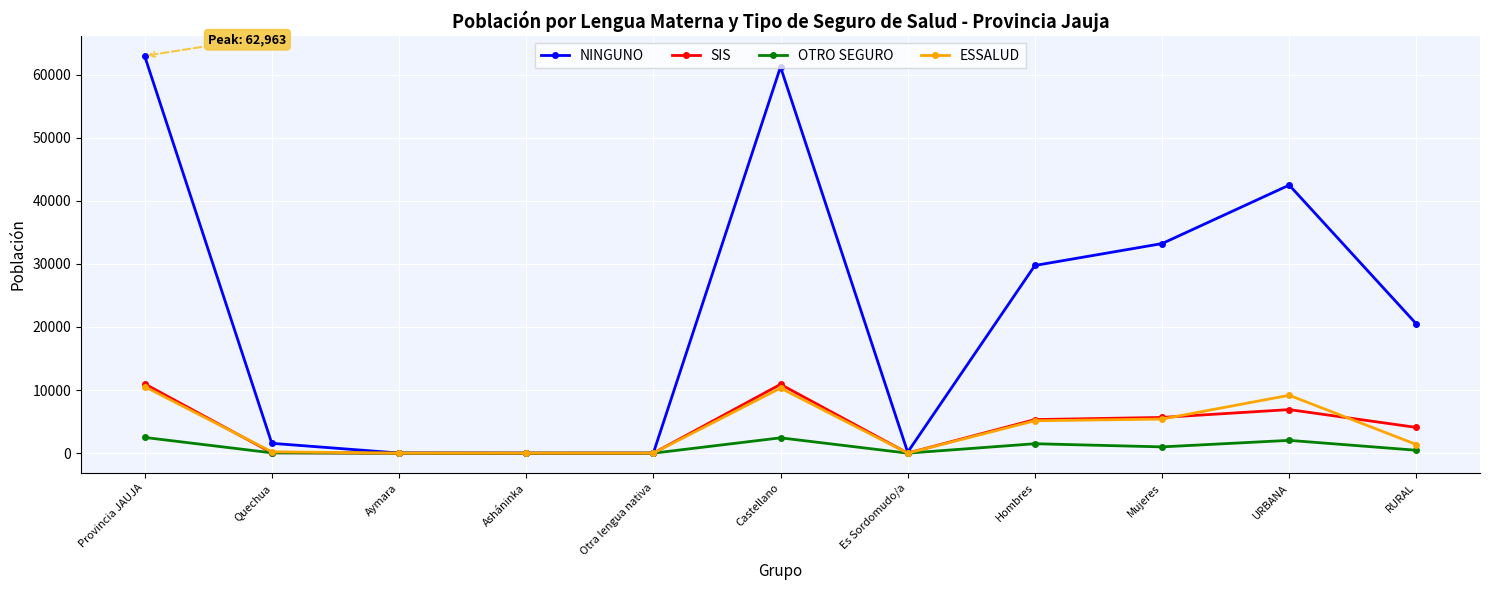

Count the number of data series in this chart.

4